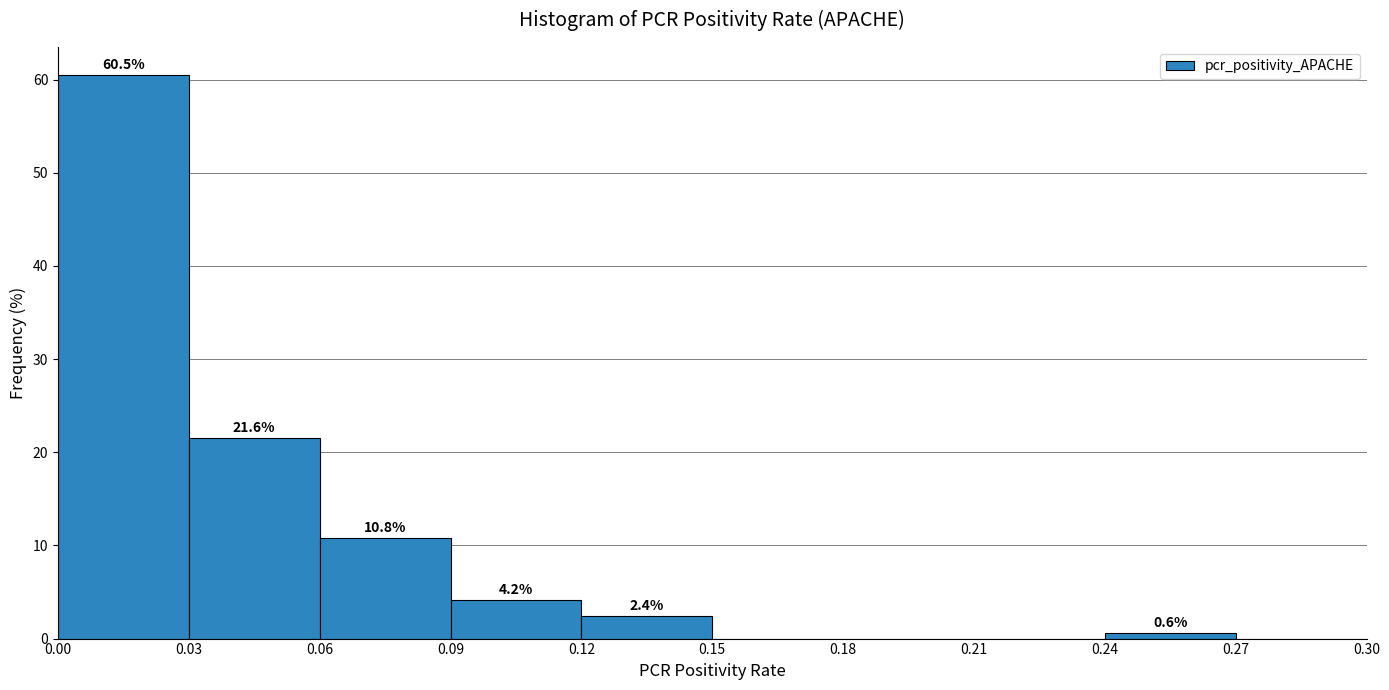

Over which range of the x-axis is the bar tallest?

0.00 to 0.03